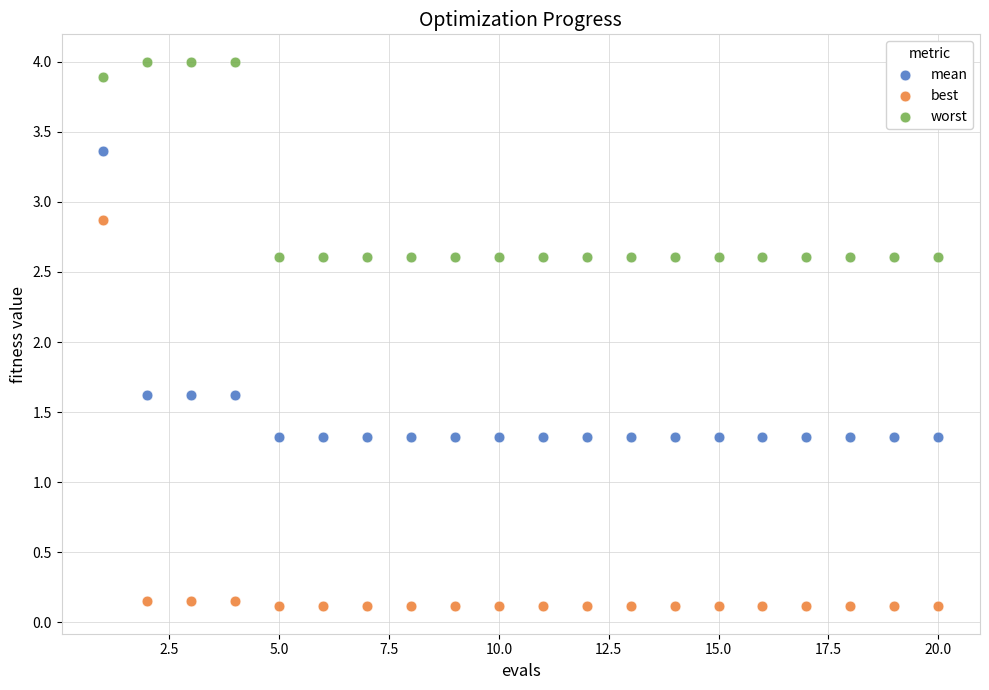

Which series contains the highest Y value?

worst